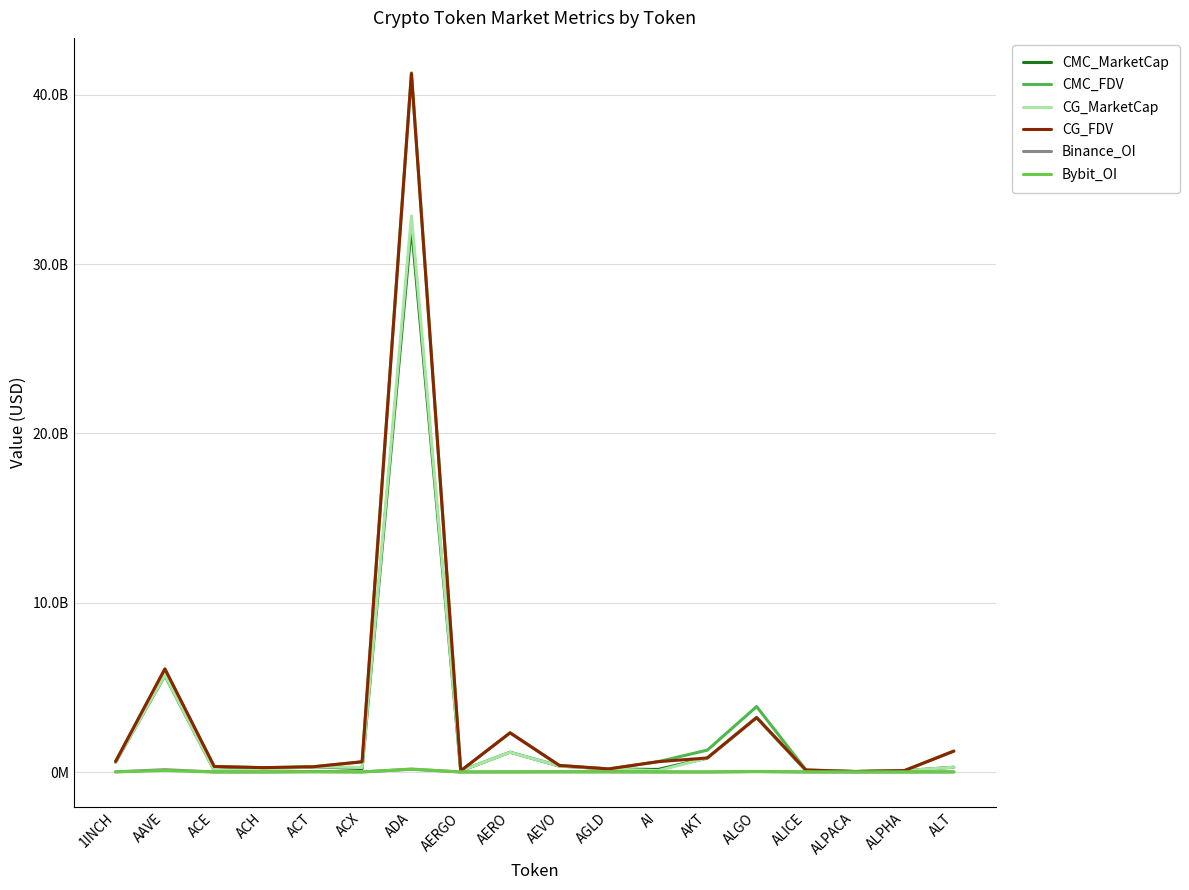

Does the chart have visible grid lines?

Yes